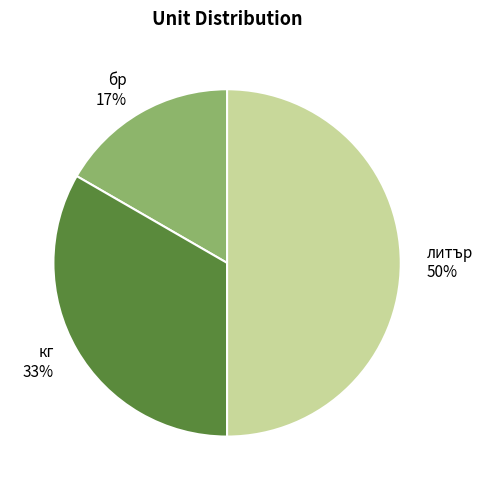

What is the smallest slice in the pie chart?

бр